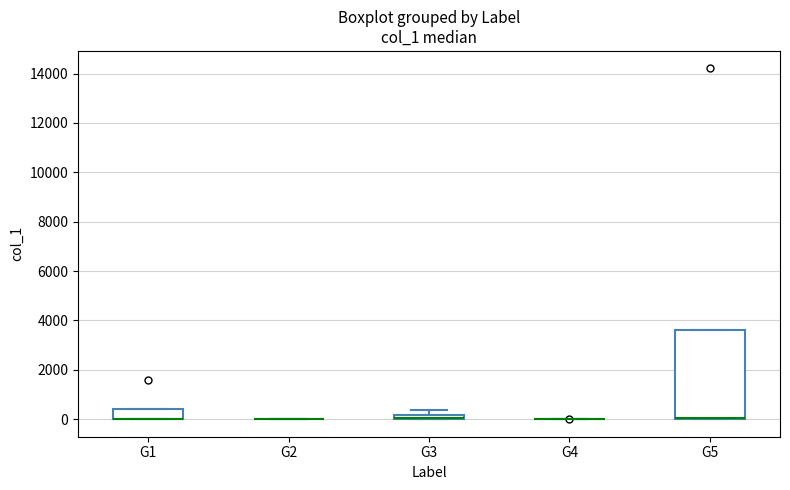

Which box is the tallest, from its lower edge to its upper edge?

G5